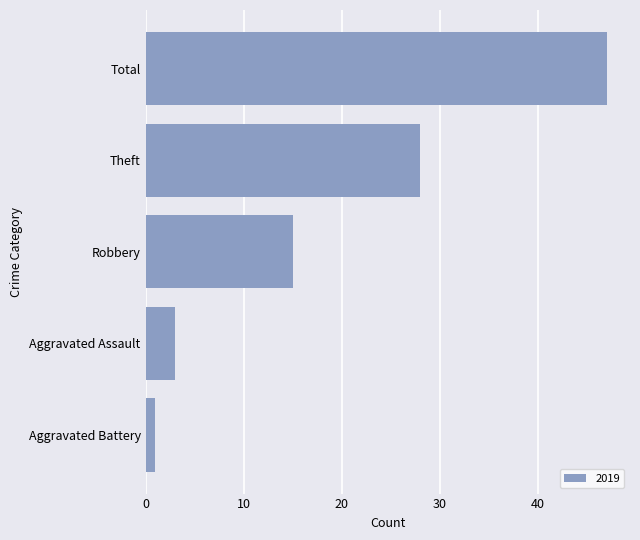

Reading bottom to top, transcribe all the data shown in this chart.

1	3	15	28	47